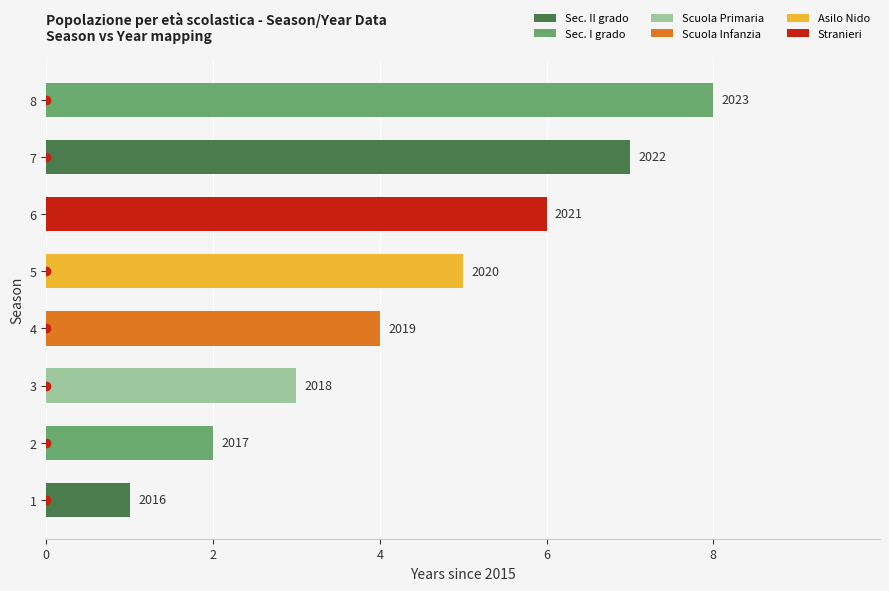

Count the values in the range 3 to 7.

5